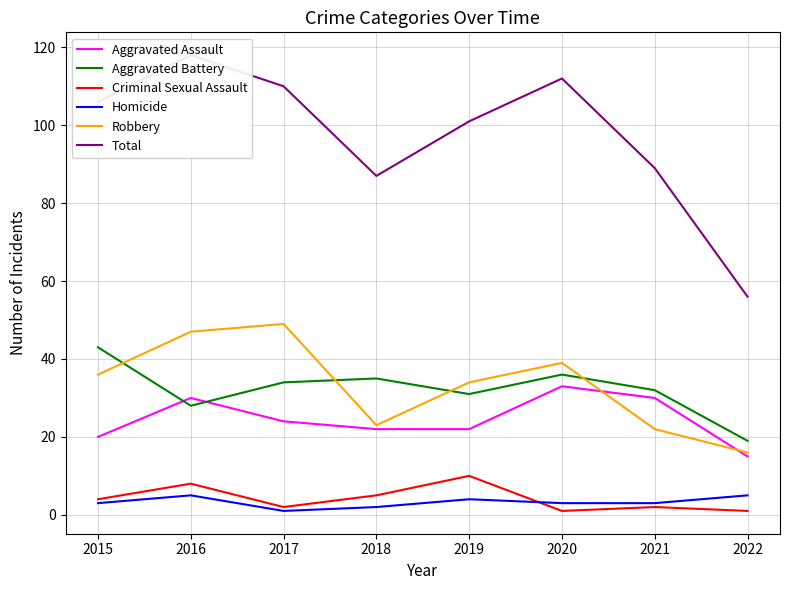

True or false: Aggravated Battery and Homicide cross at least once.

False